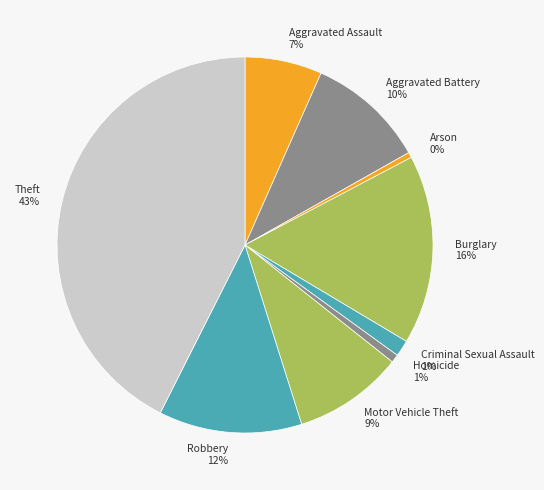

To the nearest percent, what is the average slice percentage?

11%